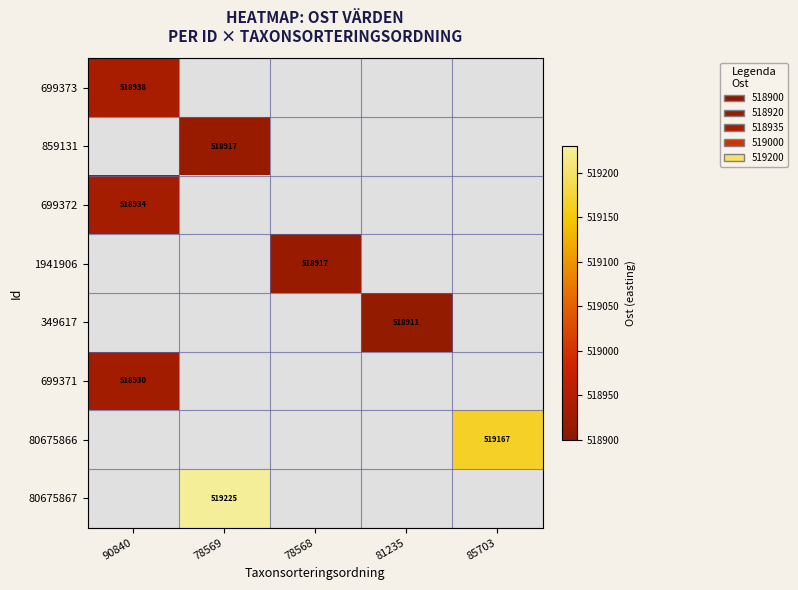

What is the smallest value displayed?

518911.1